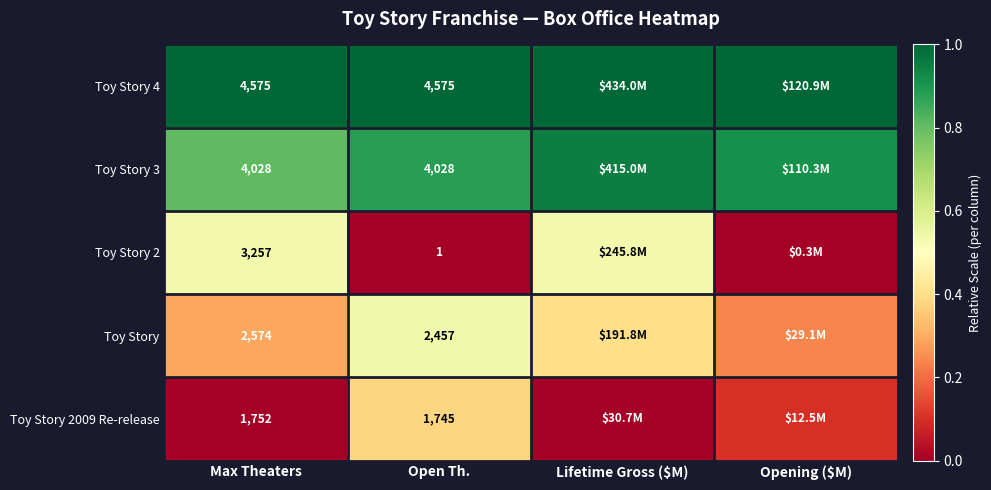

At Max Theaters, list the series in order from smallest to largest.

Toy Story 2009 Re-release, Toy Story, Toy Story 2, Toy Story 3, Toy Story 4